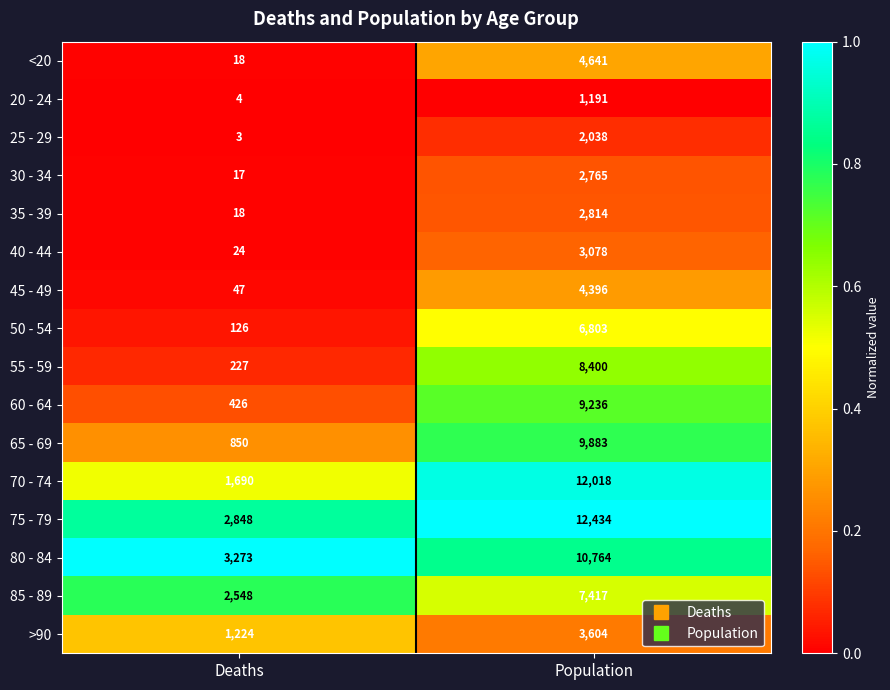

Where is 25 - 29 nearest to the value 1020?

Deaths